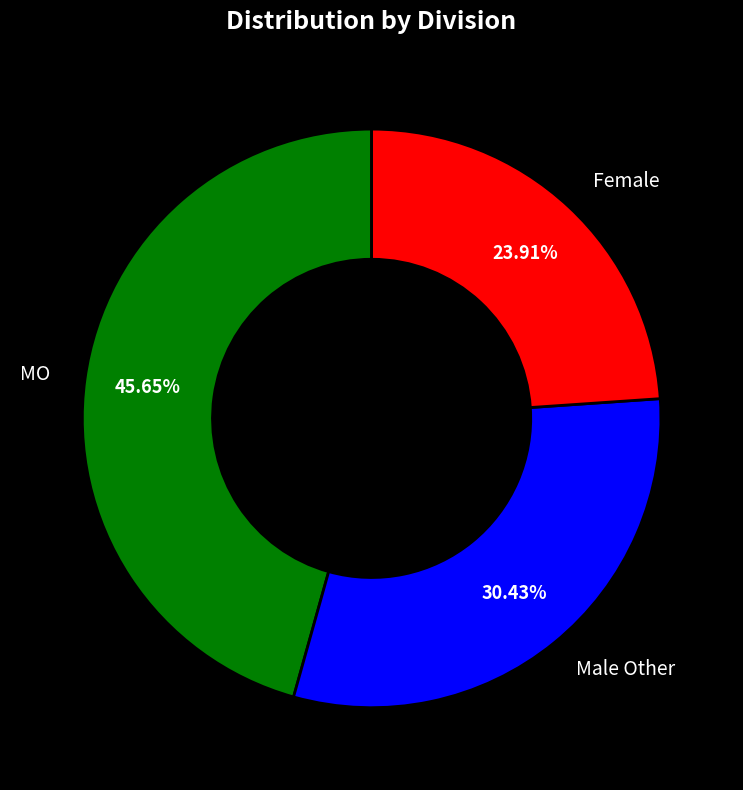

Is there a majority slice in this chart?

No